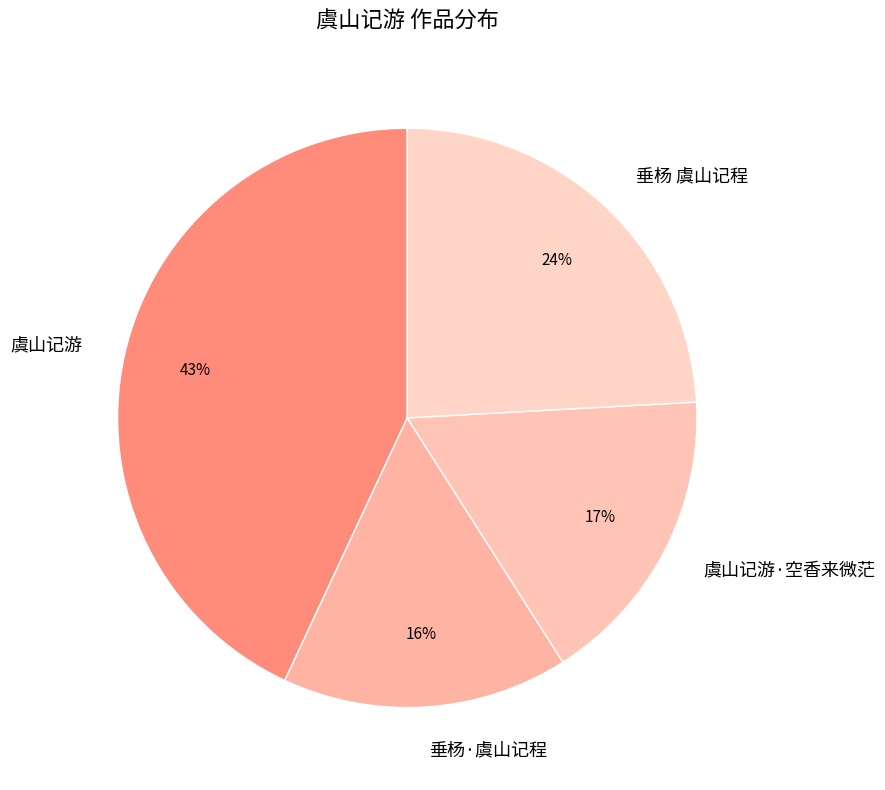

Combined, do 垂杨 虞山记程 and 垂杨·虞山记程 account for over 50%?

No